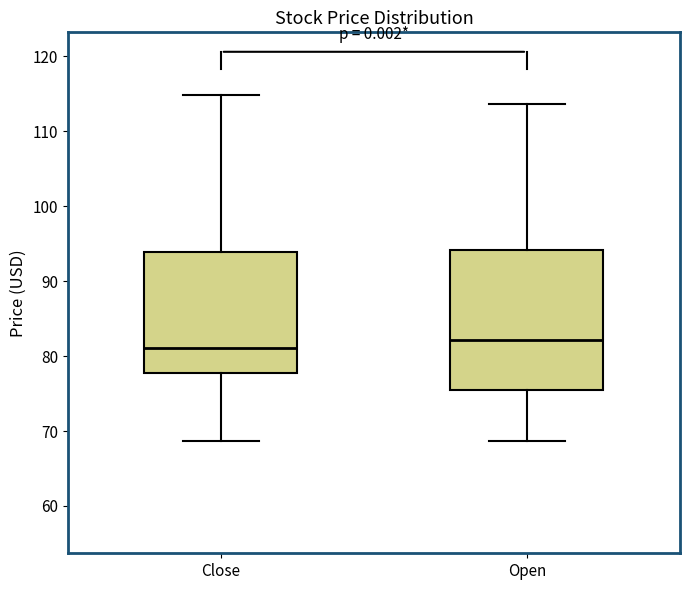

Comparing the boxes themselves (not the whiskers), which one is the tallest?

Open